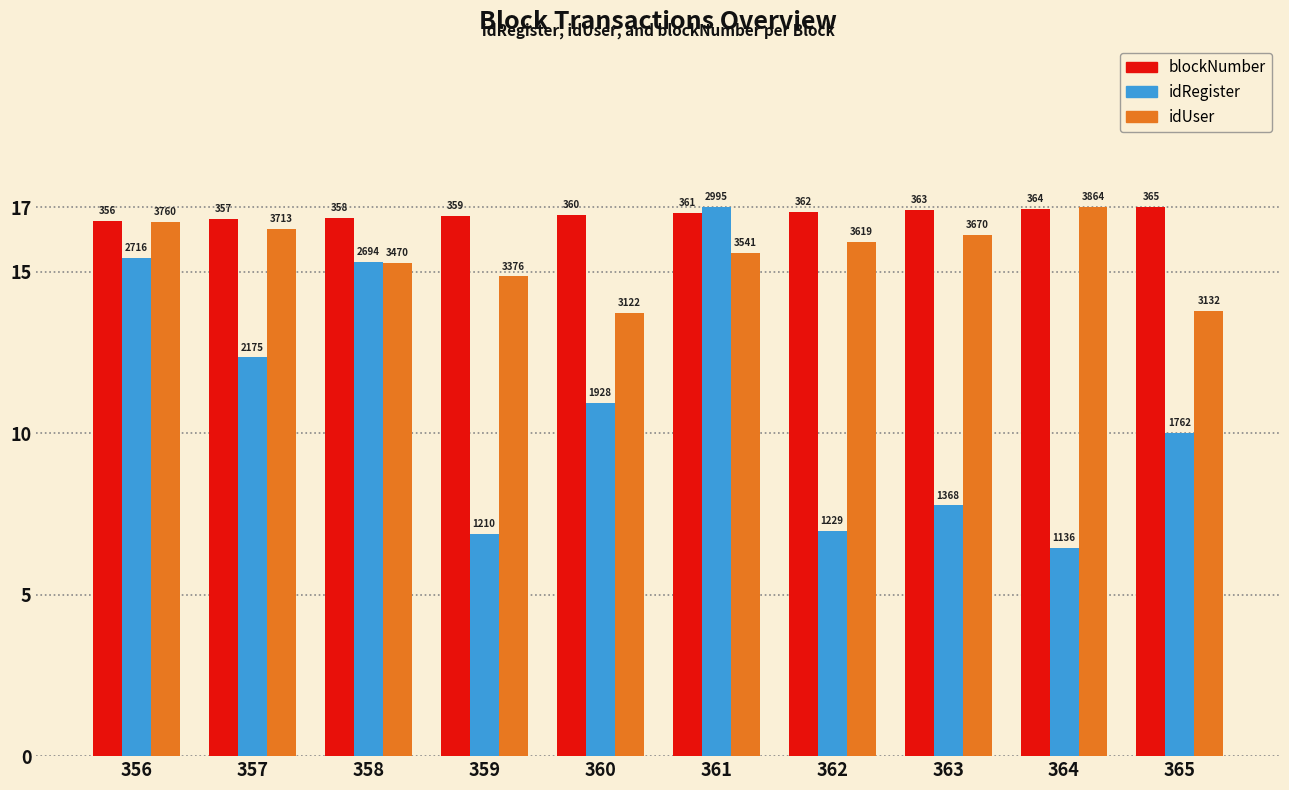

What are all the series names shown in the legend?

blockNumber, idRegister, idUser